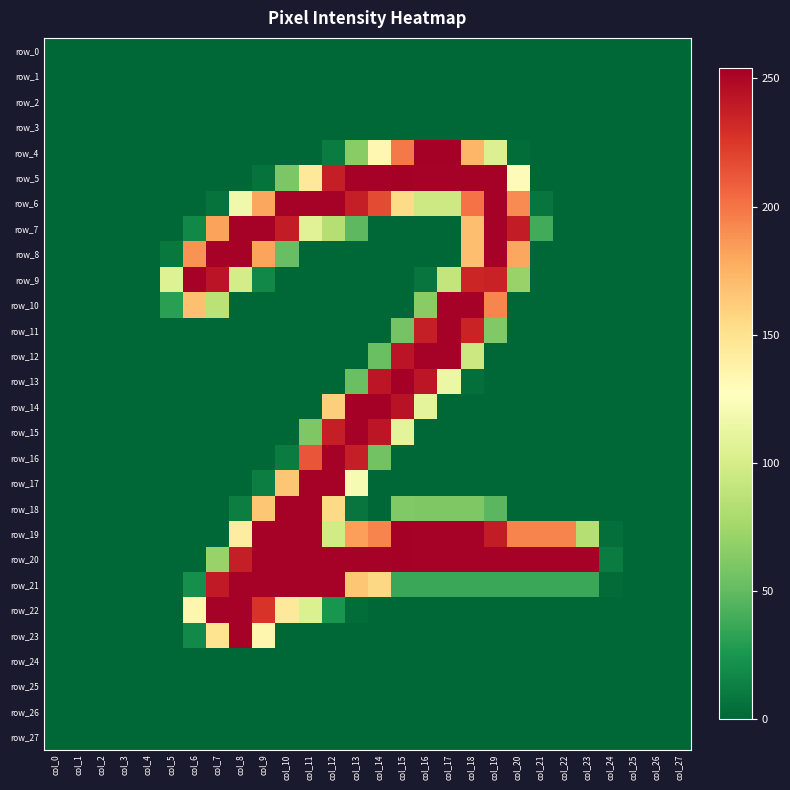

How many data points does each series have?

28